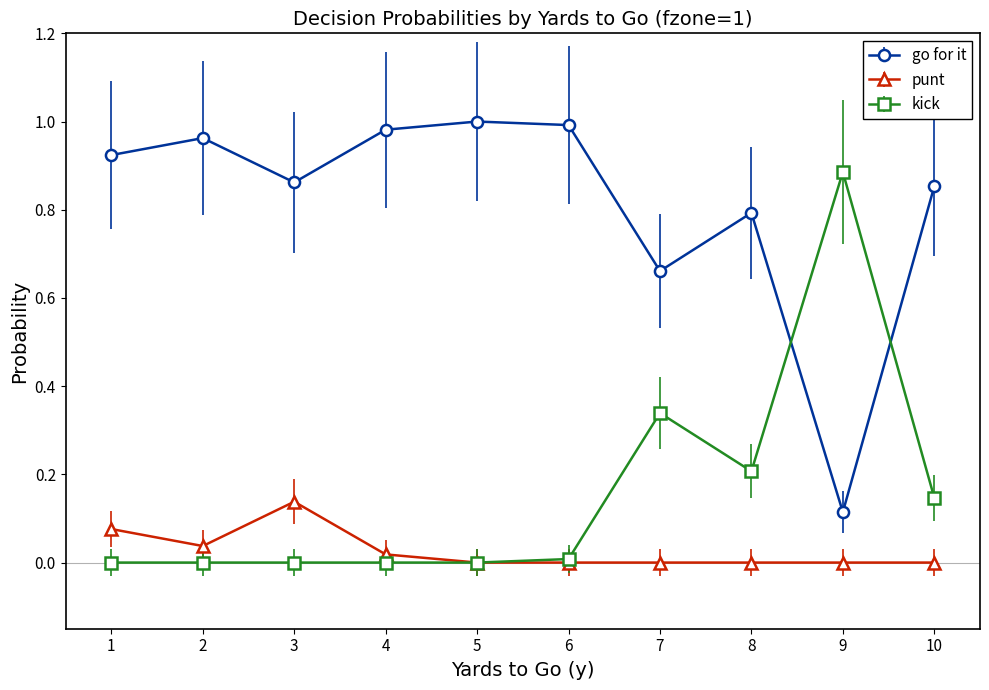

Which series has the largest total across all categories?

go for it